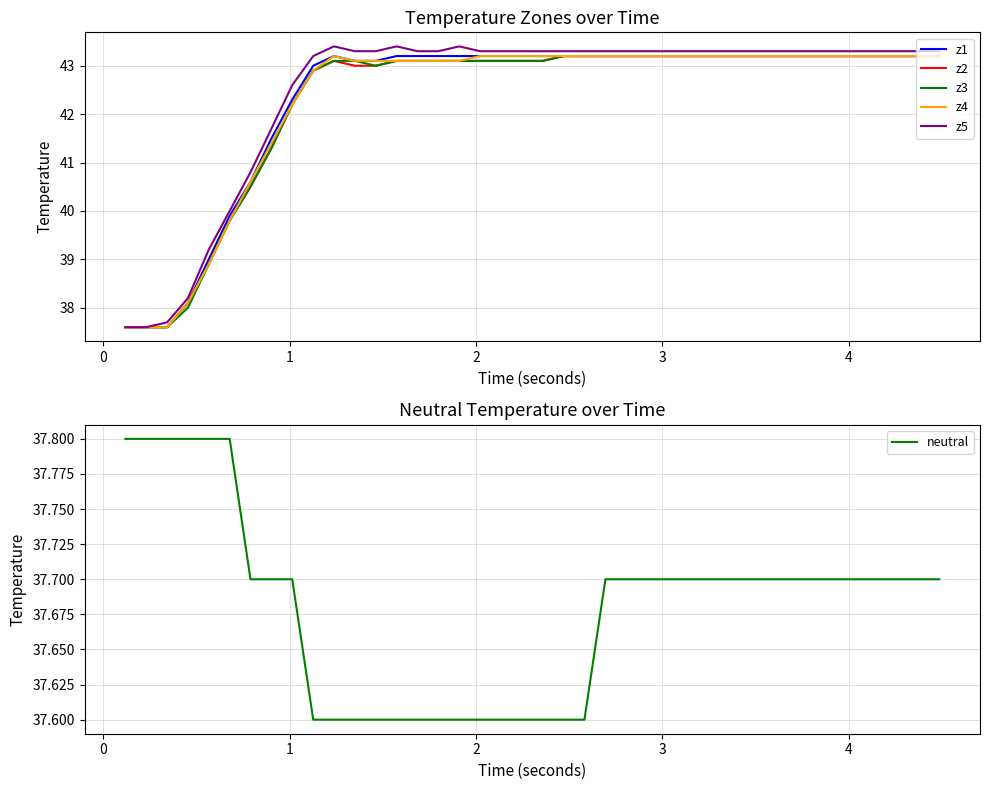

What is the minimum value for z1?

37.6